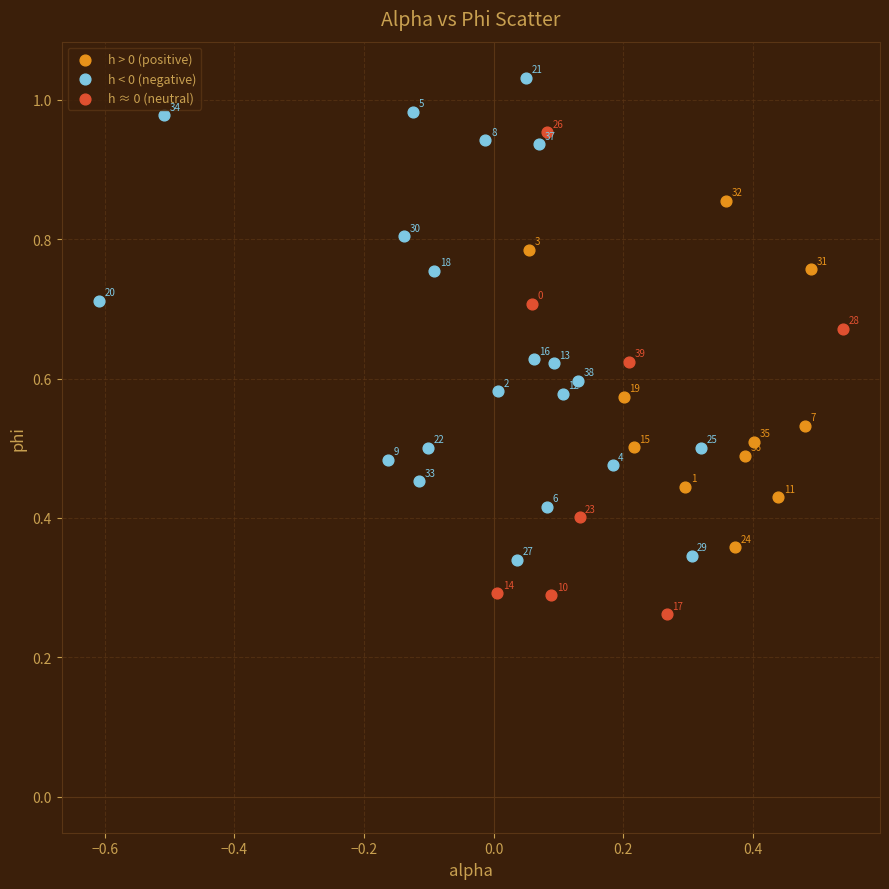

Which series has the largest Y range (max minus min)?

h ≈ 0 (neutral)